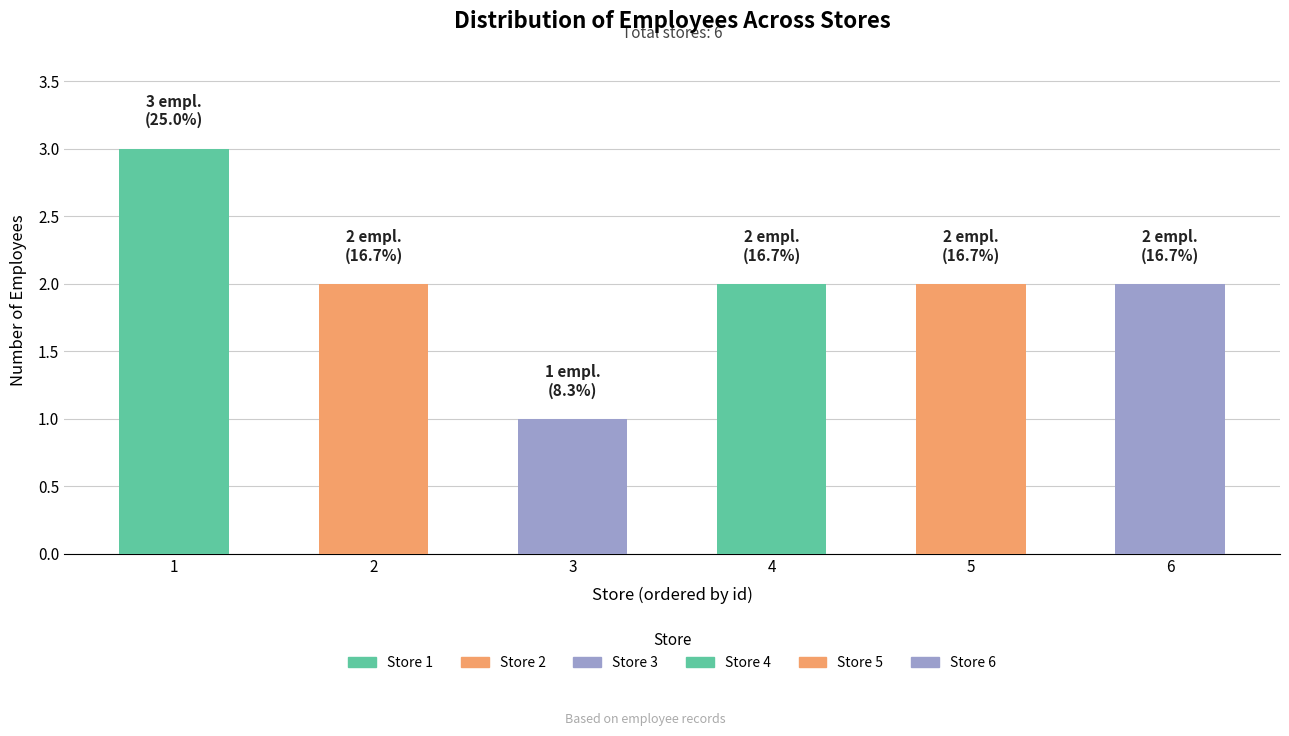

True or false: the data shows 2 at 6.

True